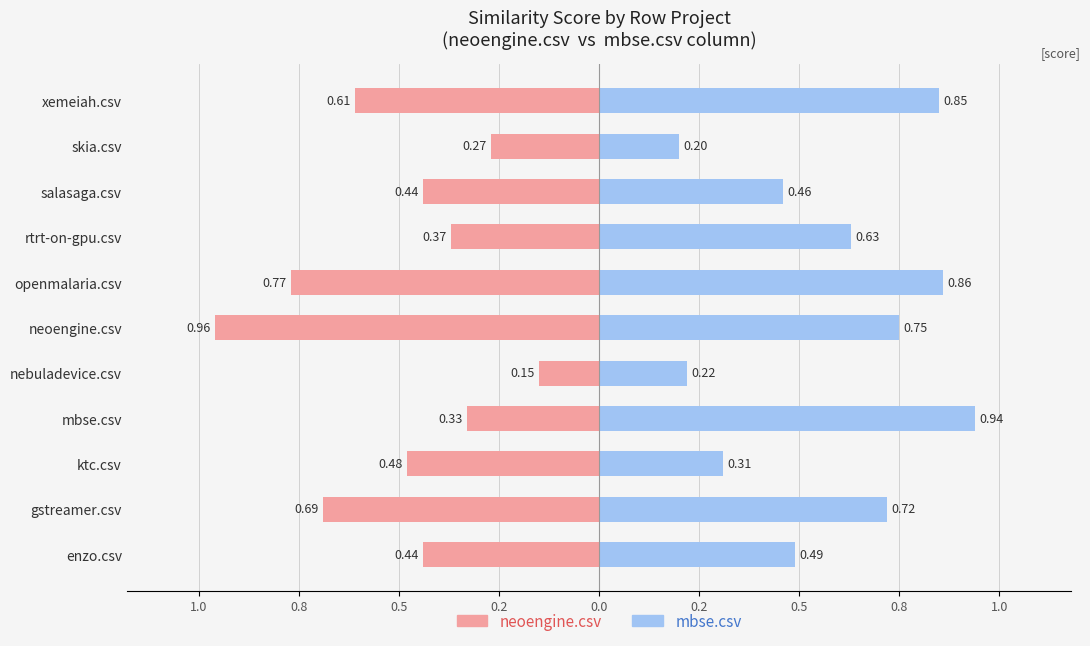

What are all the series names shown in the legend?

neoengine.csv, mbse.csv